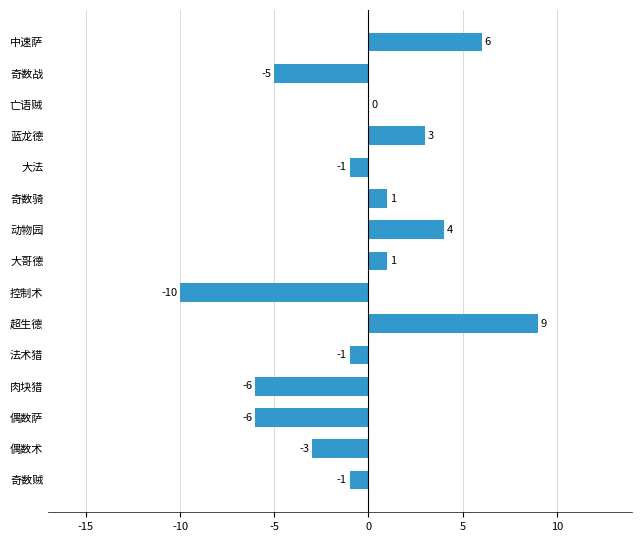

What is the maximum value shown in the chart?

9